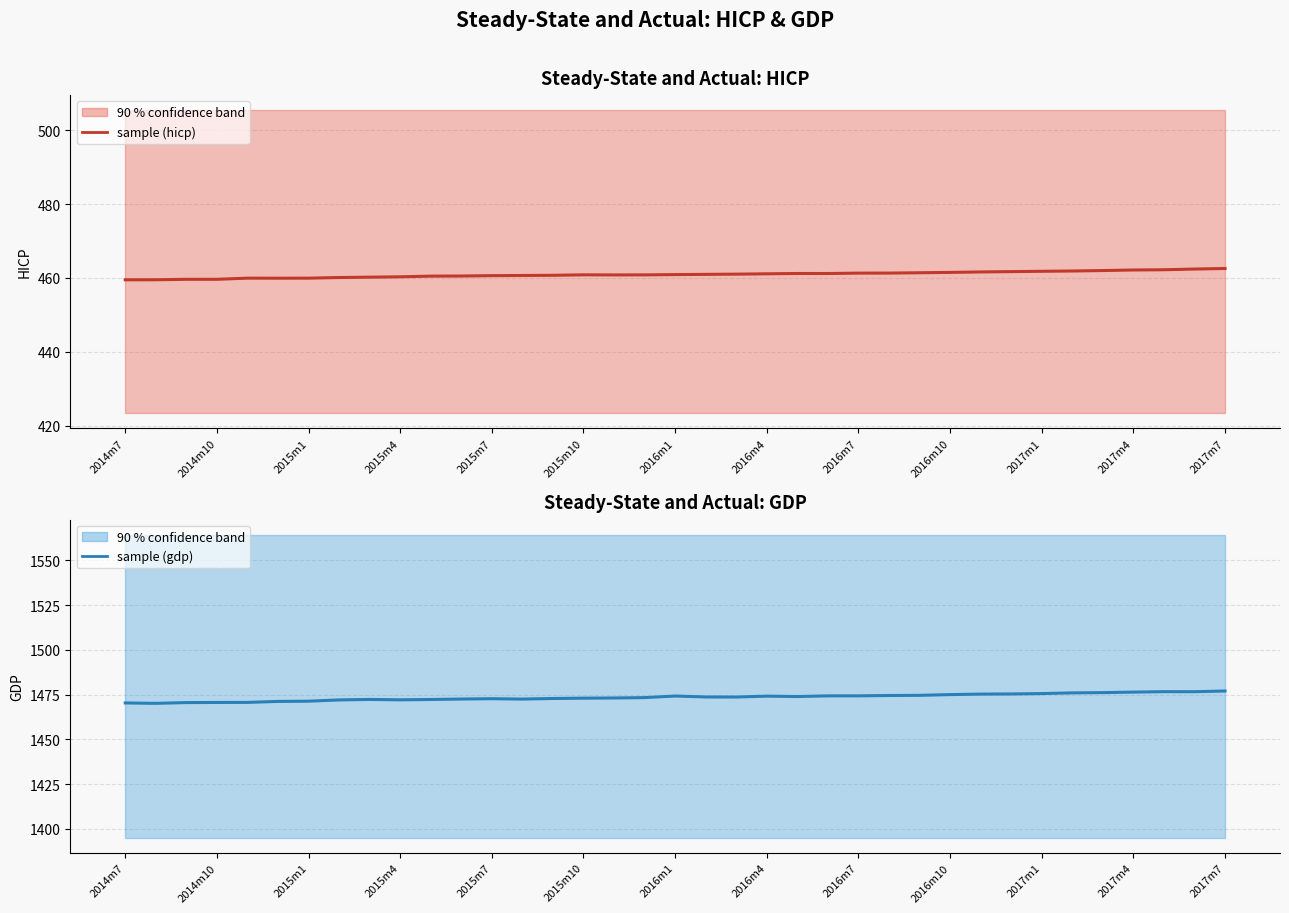

The sample (gdp) series shows 1476.6 at 35. True or false?

True